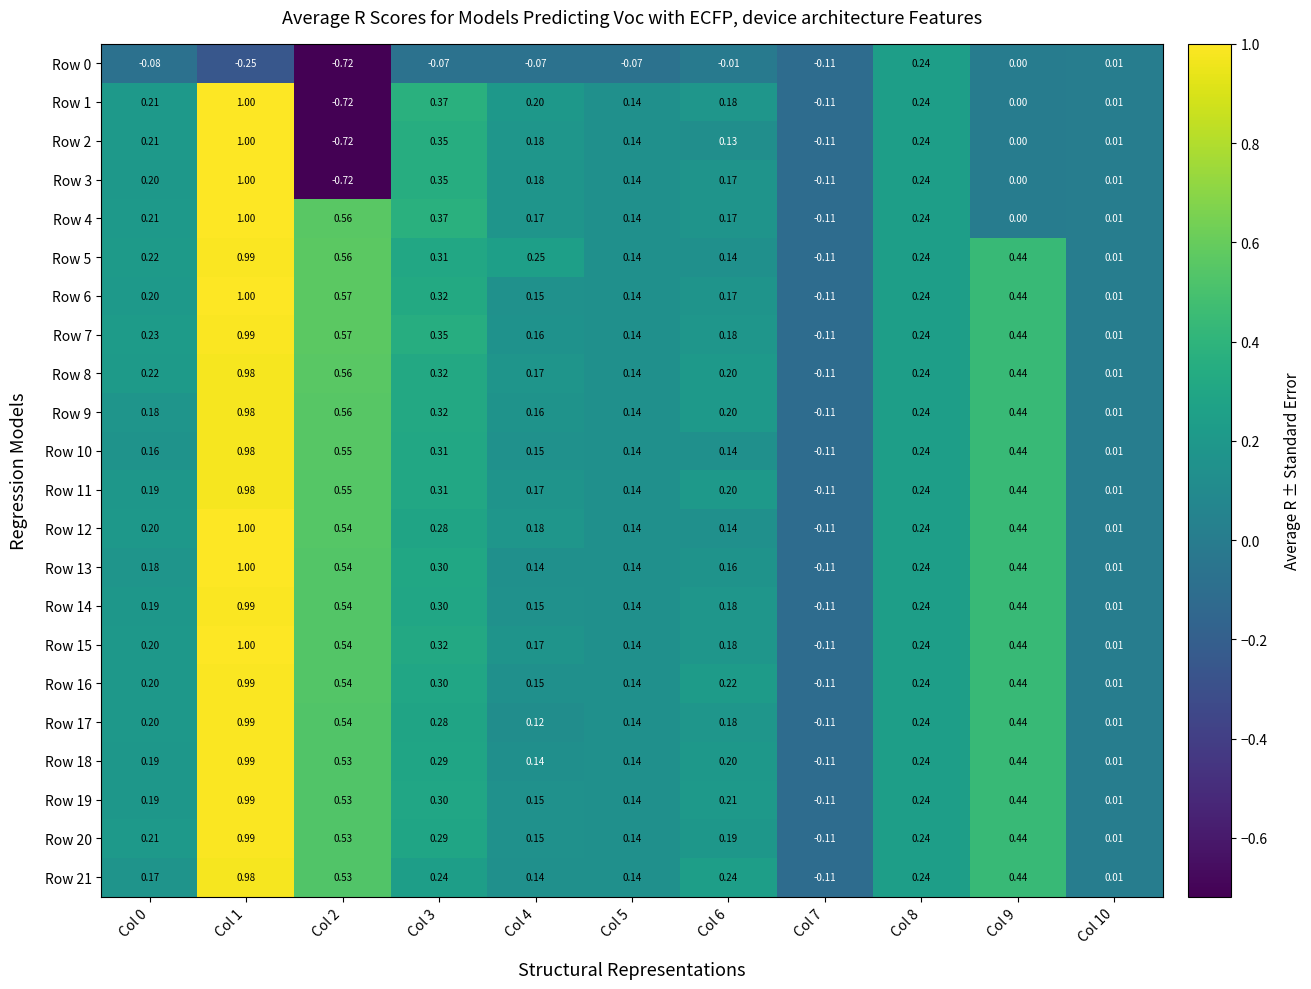

Is the value of Row 19 at Col 7 greater than the value of Row 5 at Col 2?

No